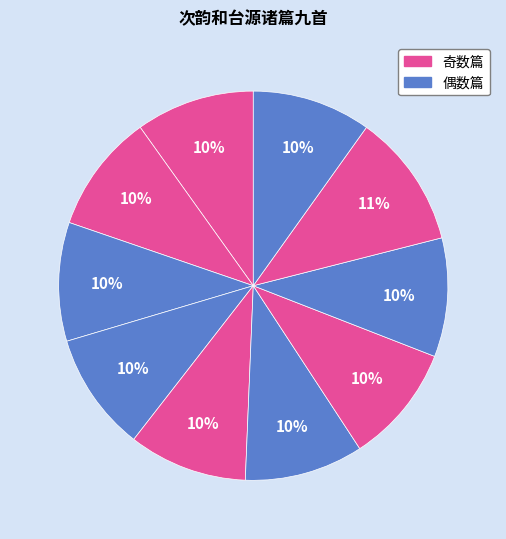

Count the number of slices in the pie.

10